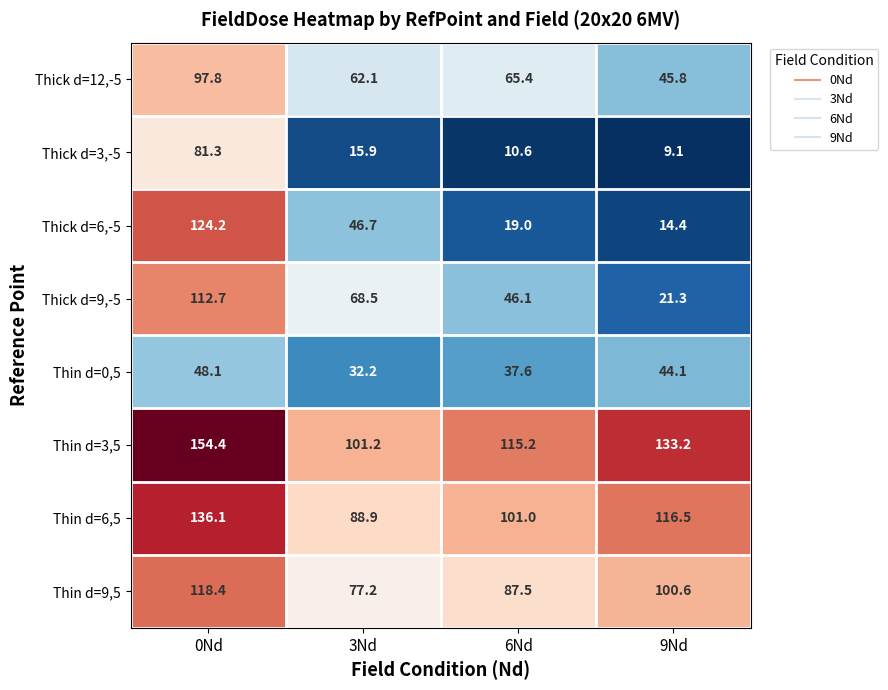

What is the spread (max minus min) of values at 9Nd?

124.1